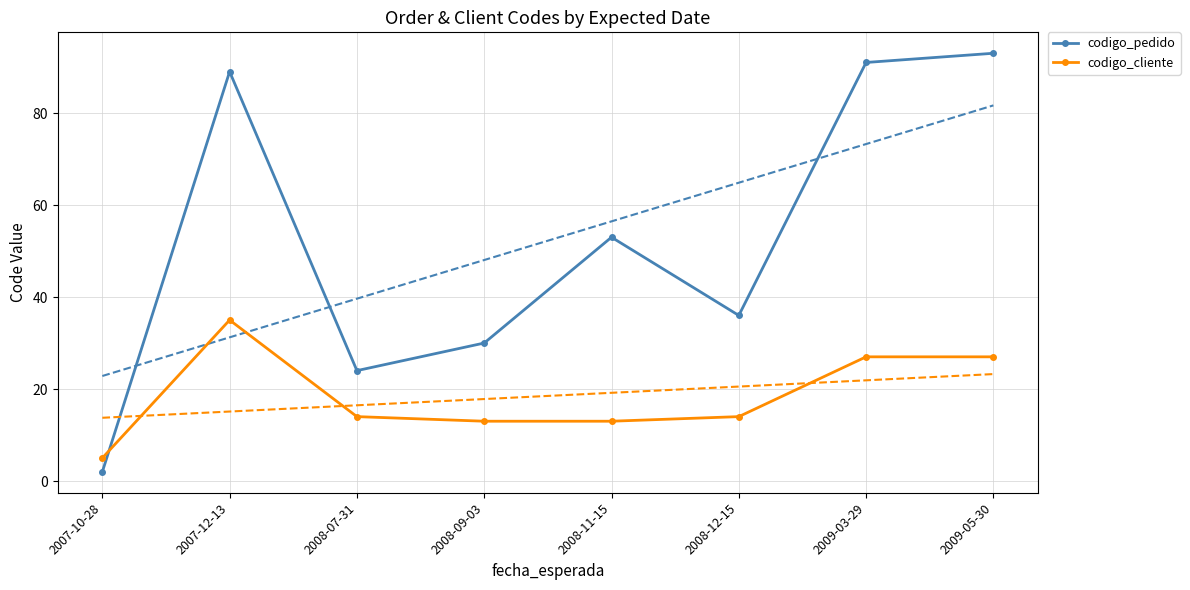

Where does the codigo_pedido series first go above 53?

2007-12-13